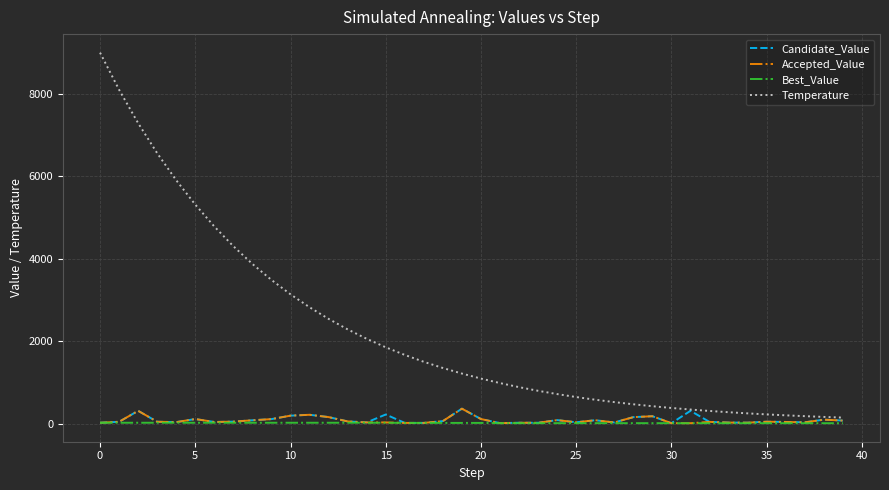

What is the maximum value shown in the chart?

9000.0